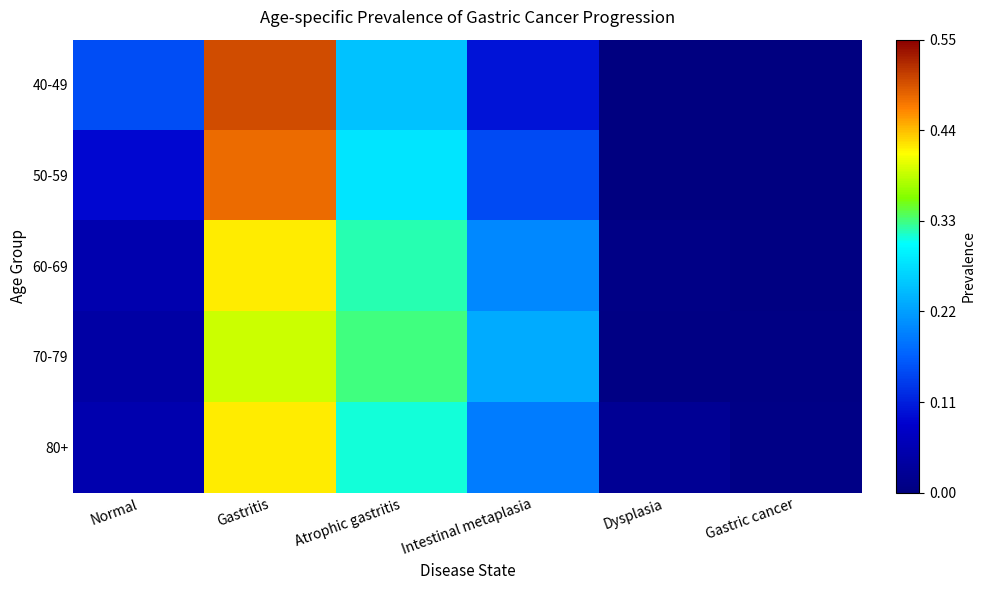

Reading right to left, extract all data points from this chart.

40-49: Gastric cancer=0.0	Dysplasia=0.0	Intestinal metaplasia=0.1	Atrophic gastritis=0.2	Gastritis=0.5	Normal=0.1
50-59: Gastric cancer=0.0	Dysplasia=0.0	Intestinal metaplasia=0.1	Atrophic gastritis=0.3	Gastritis=0.5	Normal=0.1
60-69: Gastric cancer=0.0	Dysplasia=0.0	Intestinal metaplasia=0.2	Atrophic gastritis=0.3	Gastritis=0.4	Normal=0.1
70-79: Gastric cancer=0.0	Dysplasia=0.0	Intestinal metaplasia=0.2	Atrophic gastritis=0.3	Gastritis=0.4	Normal=0.0
80+: Gastric cancer=0.0	Dysplasia=0.0	Intestinal metaplasia=0.2	Atrophic gastritis=0.3	Gastritis=0.4	Normal=0.1